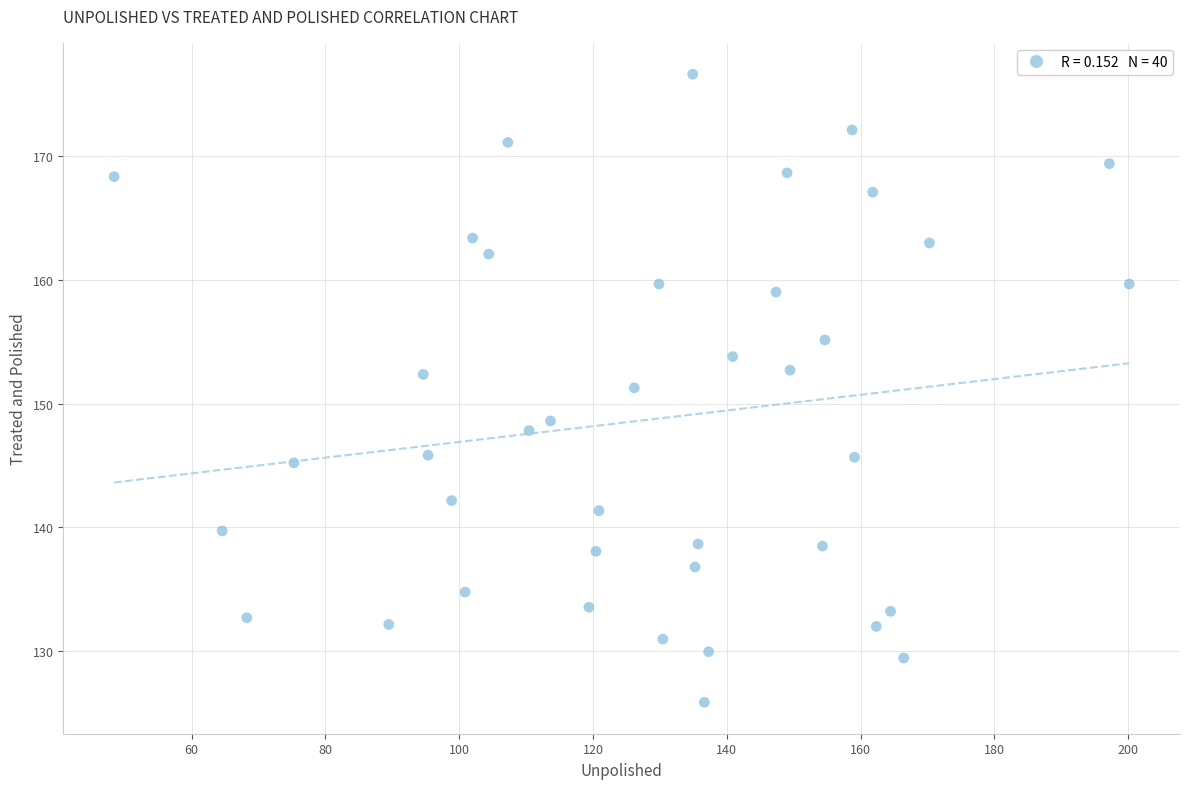

What is the range of X values (max minus min)?

151.8